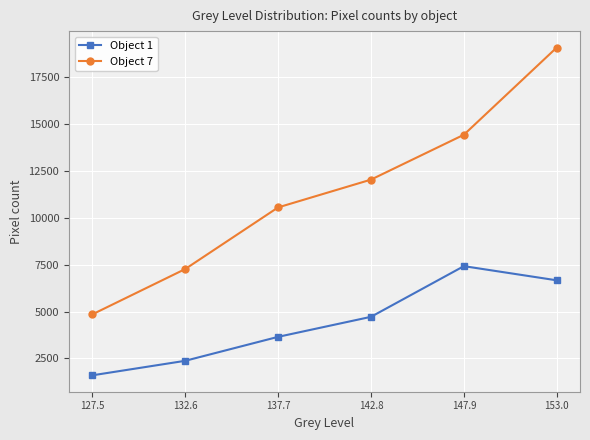

How many data points in Object 7 are less than 12033?

3